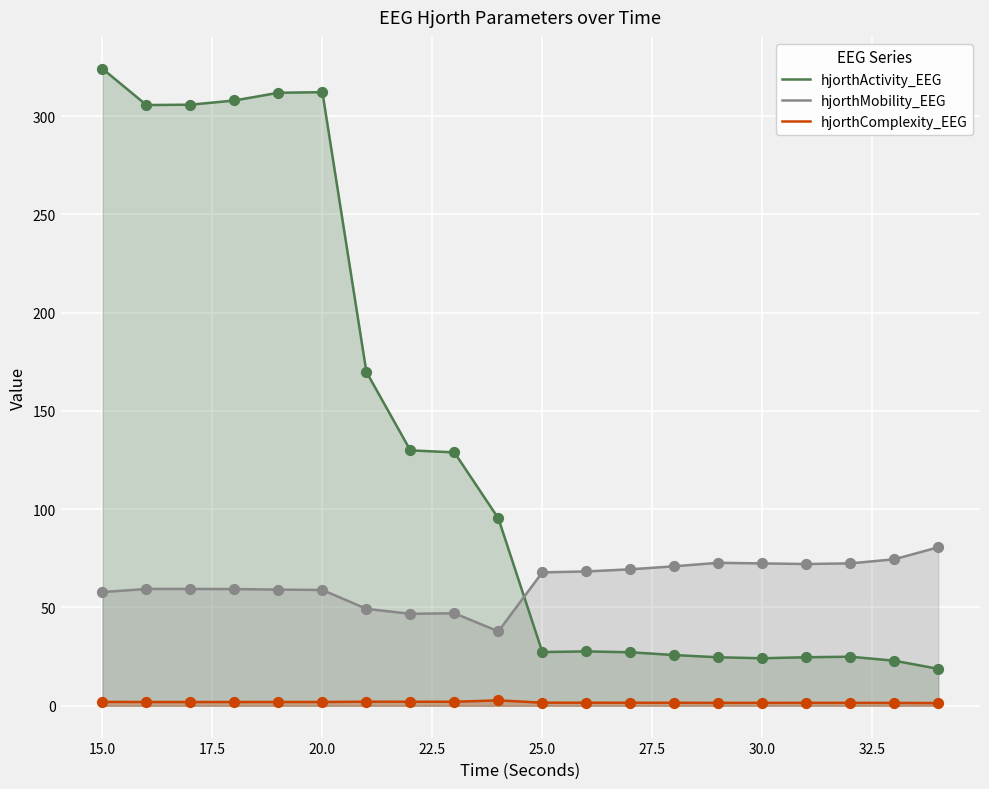

At how many categories does at least one series exceed 15?

20